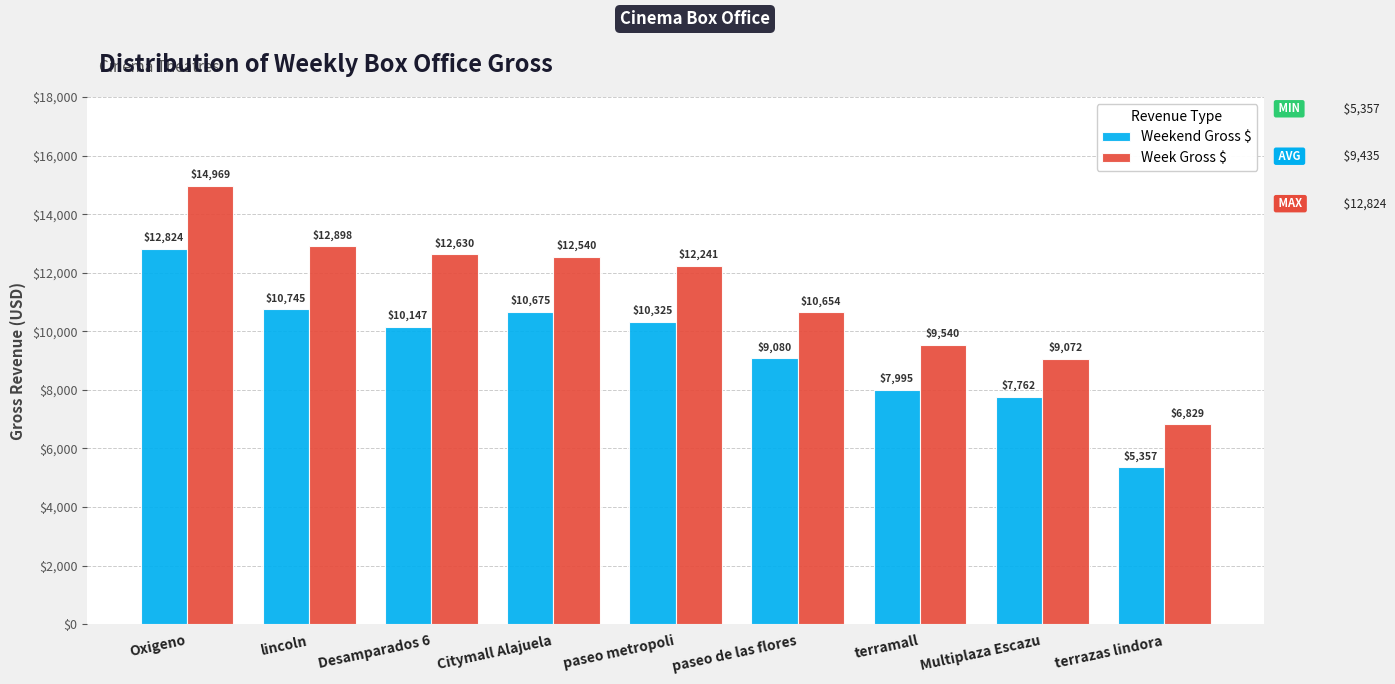

Which series has the largest range (max minus min)?

Week Gross $